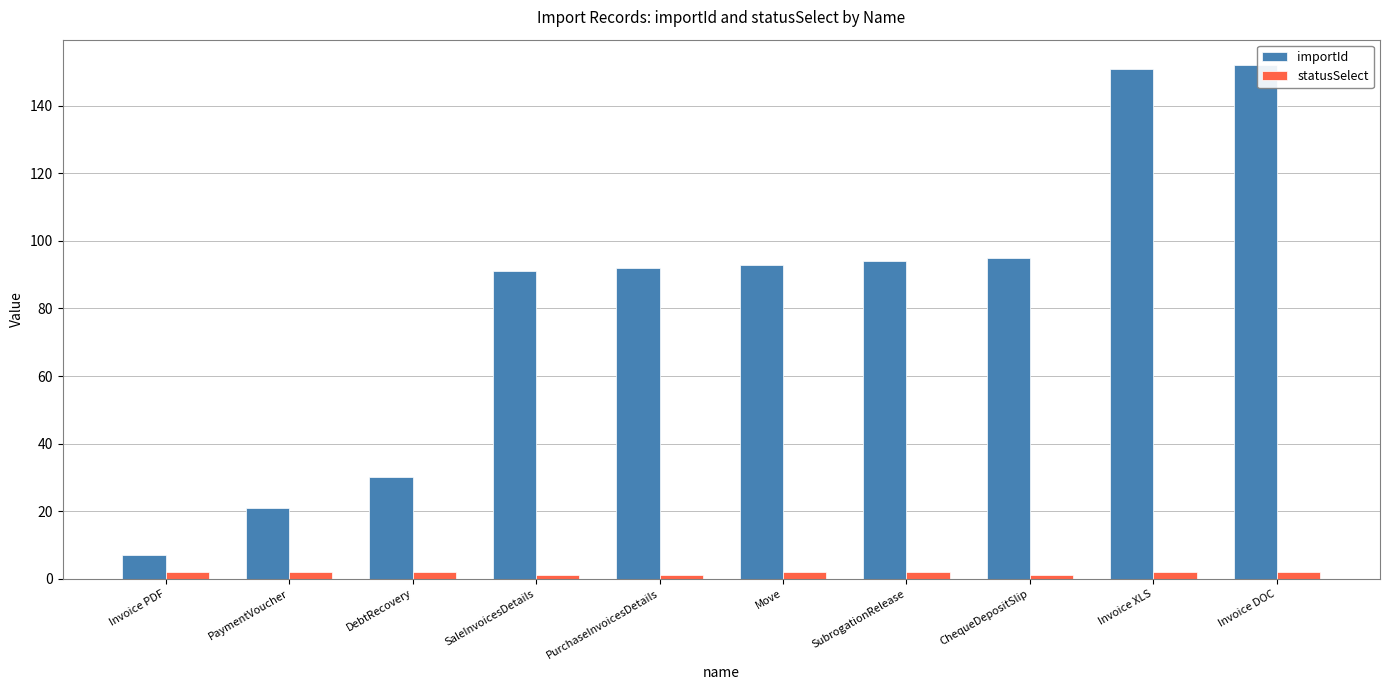

The importId series shows 144 at SaleInvoicesDetails. True or false?

False